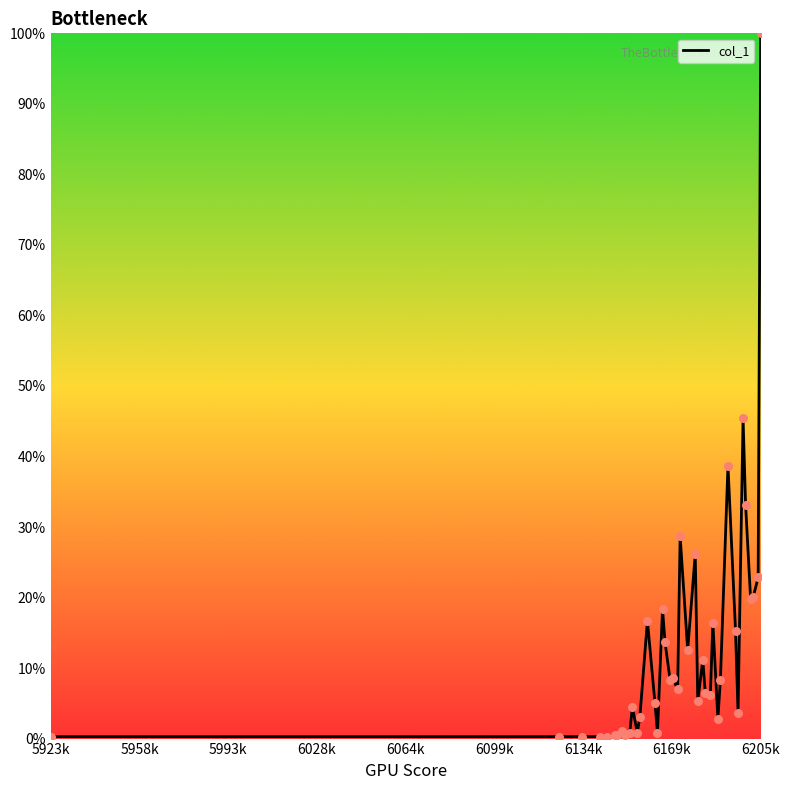

What is the difference between the maximum and minimum values?

99.7